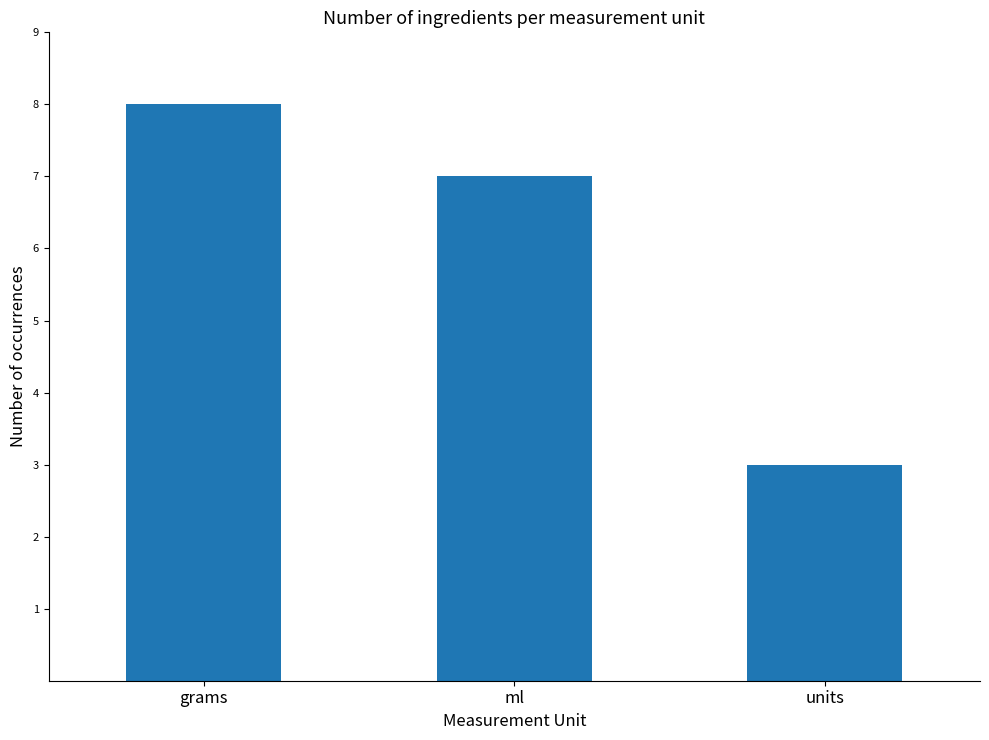

Rank the categories by value from lowest to highest.

units, ml, grams